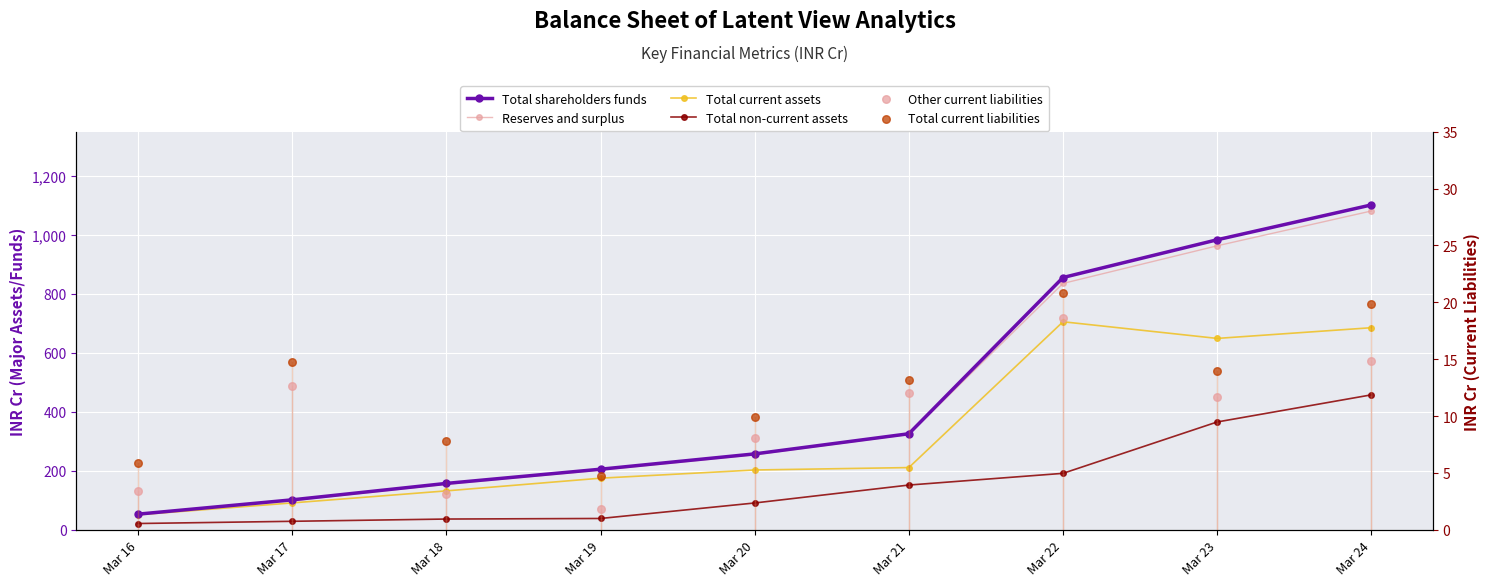

What is the total value across all series at Mar 23?

2986.9